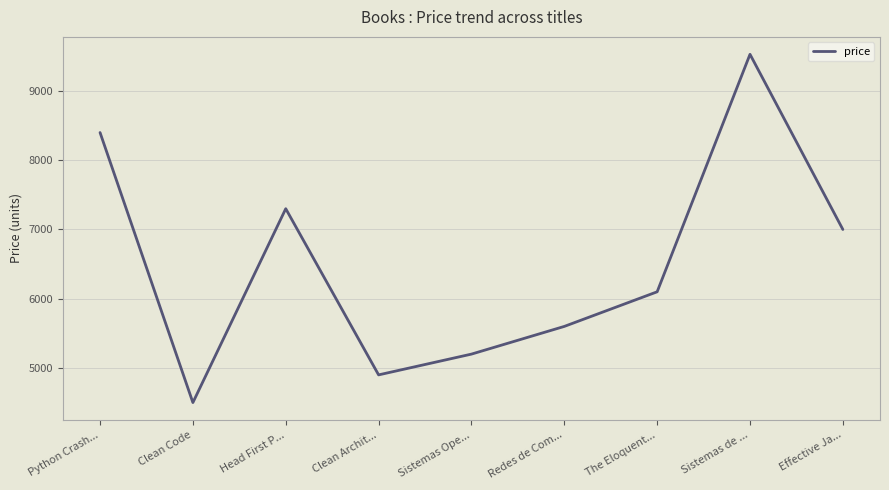

True or false: the data shows 4900 at Clean Archit....

True